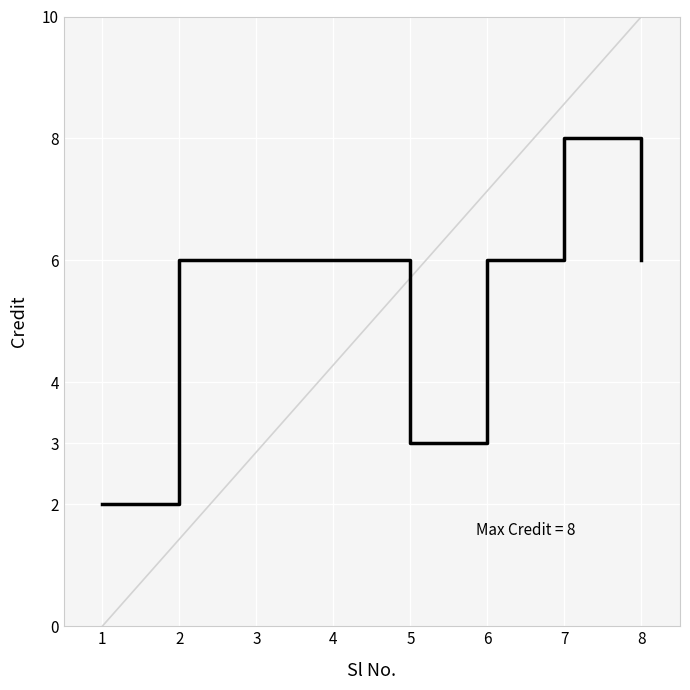

What is the sum of the values at 3 and 5?

9